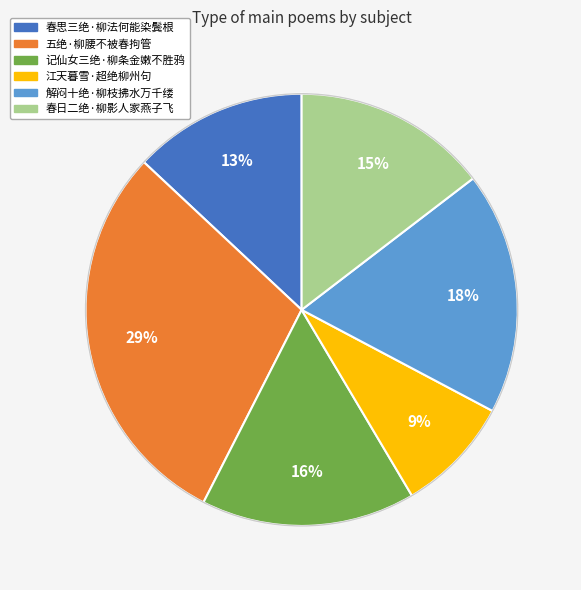

Between 解闷十绝·柳枝拂水万千缕 and 春日二绝·柳影人家燕子飞, which is larger?

解闷十绝·柳枝拂水万千缕